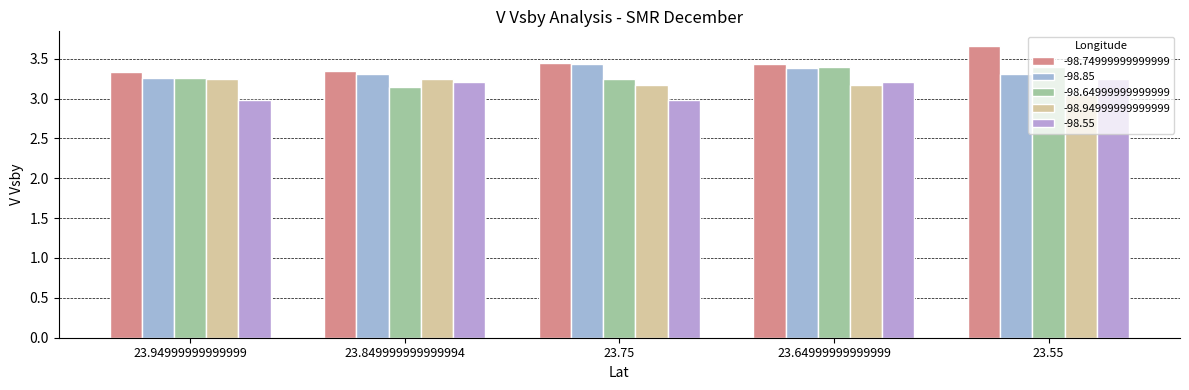

Between 23.75 and 23.55, which is larger?

23.55